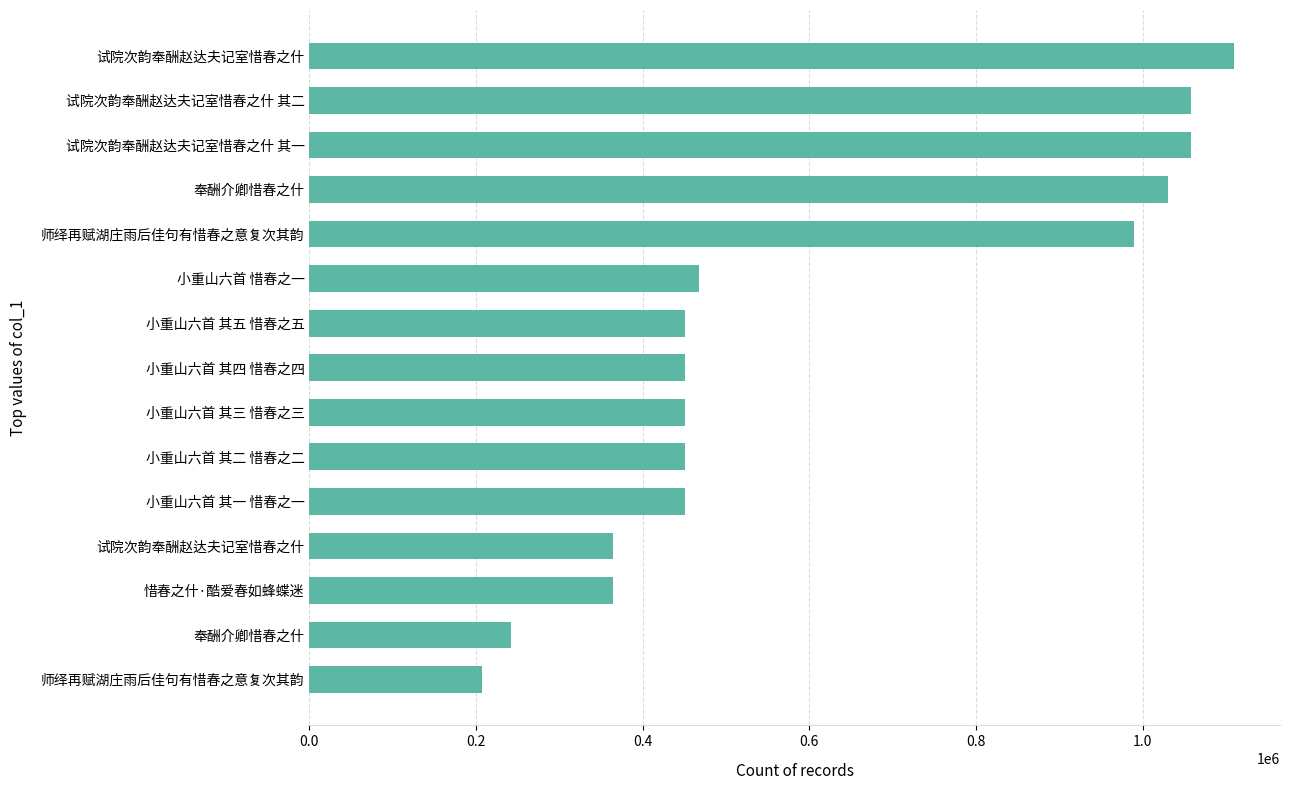

Does the chart contain any negative values?

No